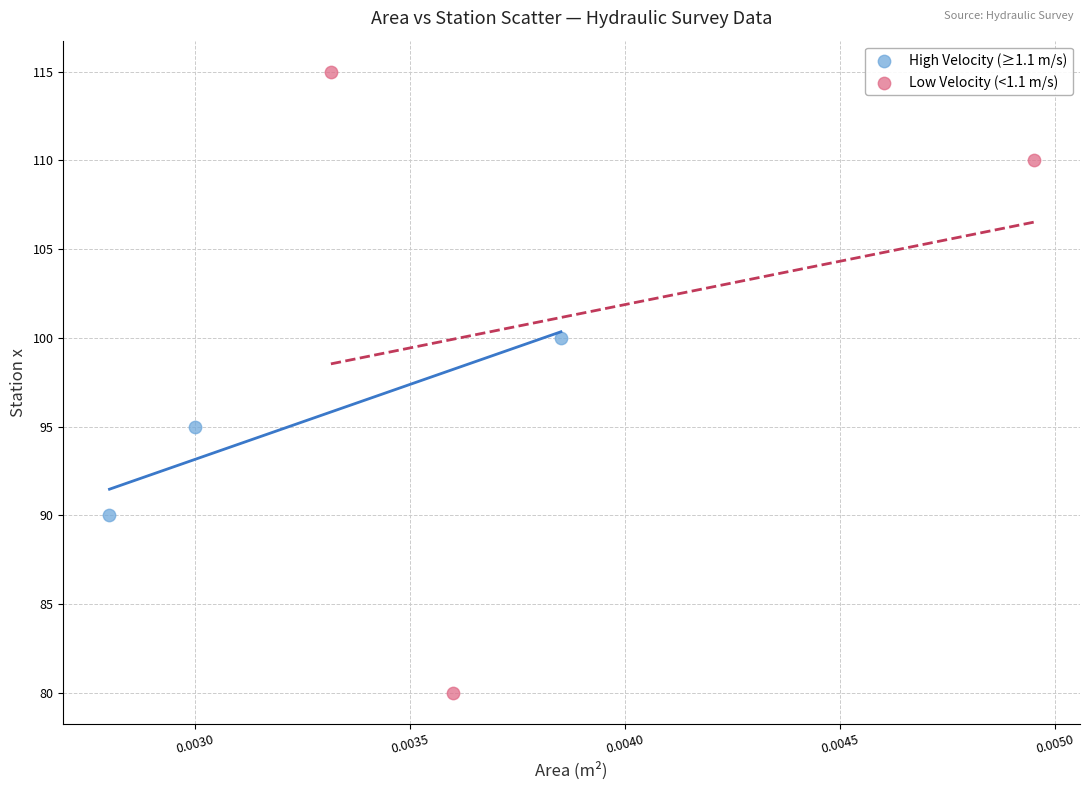

Which series has the largest Y range (max minus min)?

Low Velocity (<1.1 m/s)